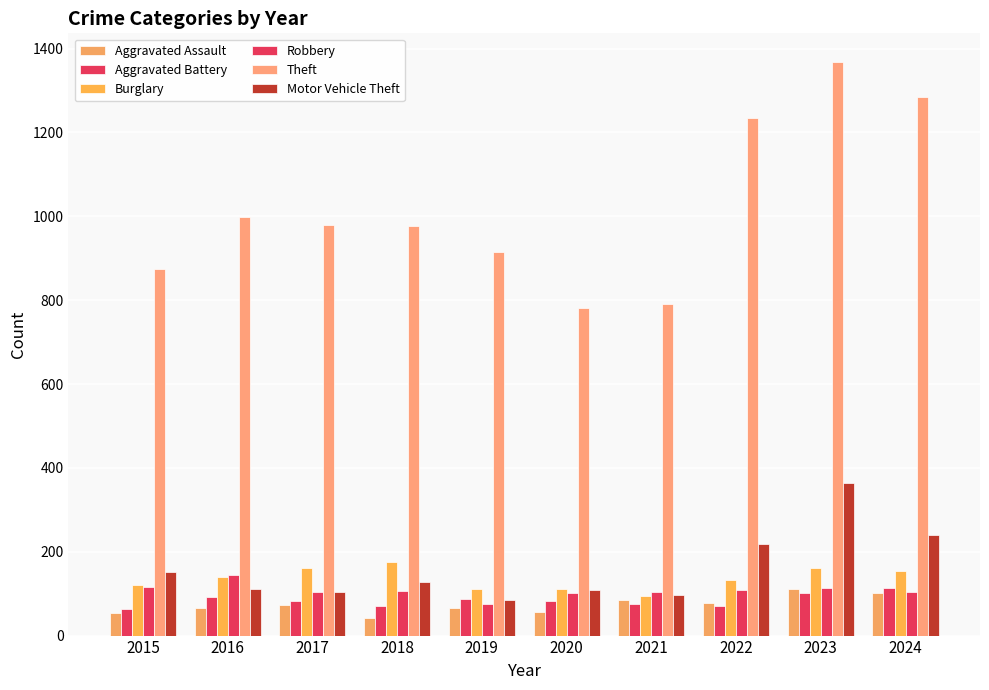

What value does the Aggravated Battery series have at 2016, to the nearest 10?

90